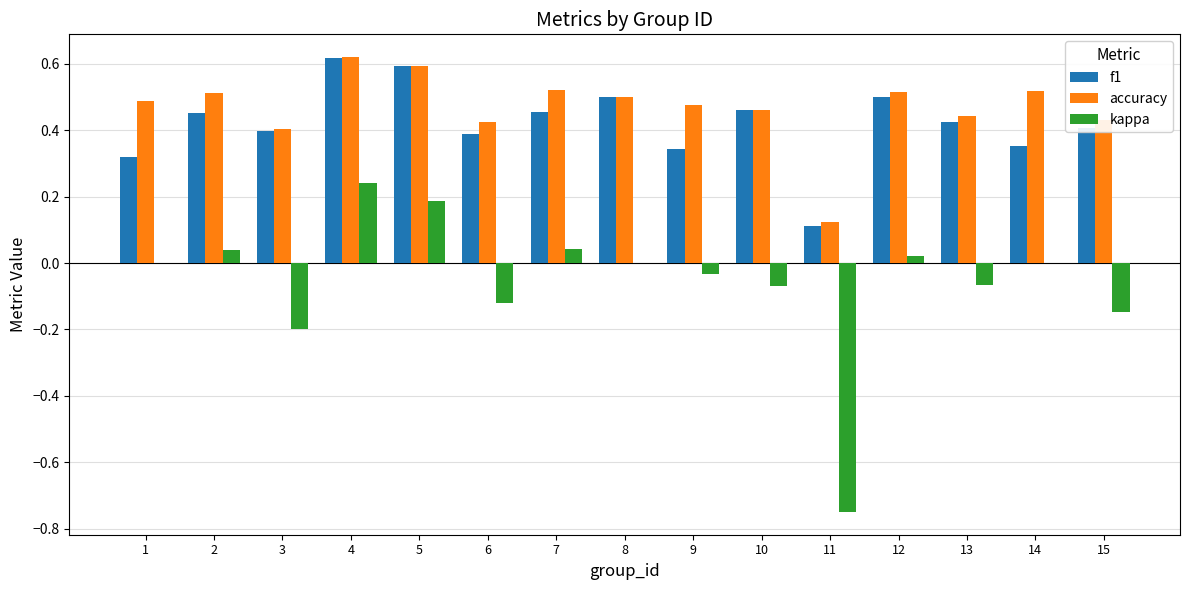

What is the sum of the f1 values at 7 and 15?

0.9